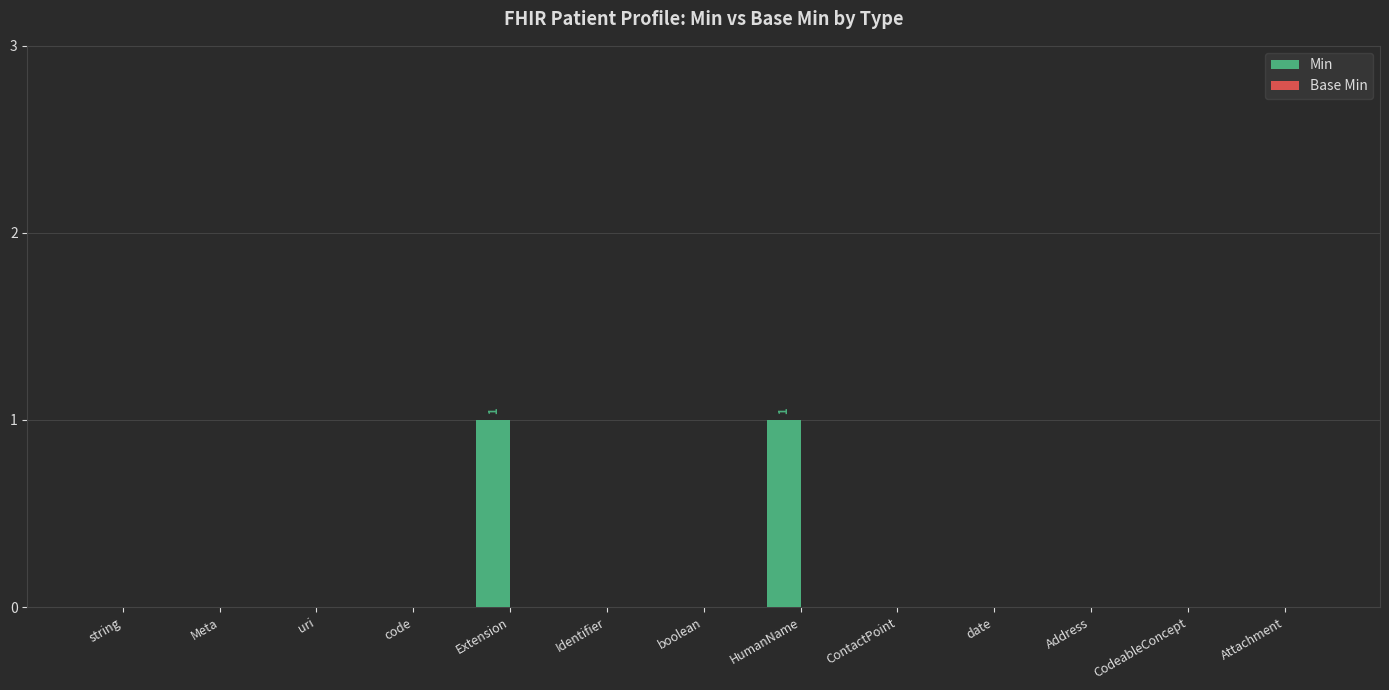

True or false: the data shows -1 at Attachment.

False